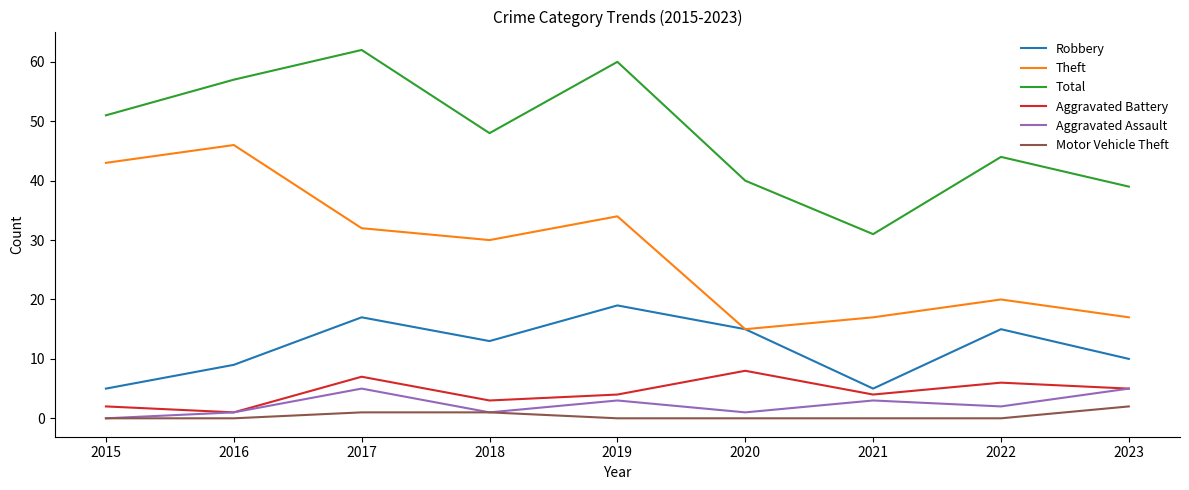

List the series in order of their peak value, lowest first.

Motor Vehicle Theft, Aggravated Assault, Aggravated Battery, Robbery, Theft, Total